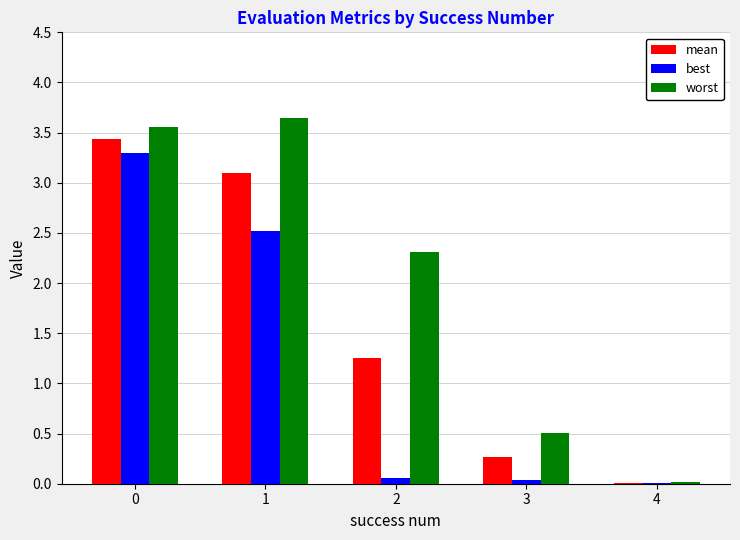

Where is worst nearest to the value 1?

3